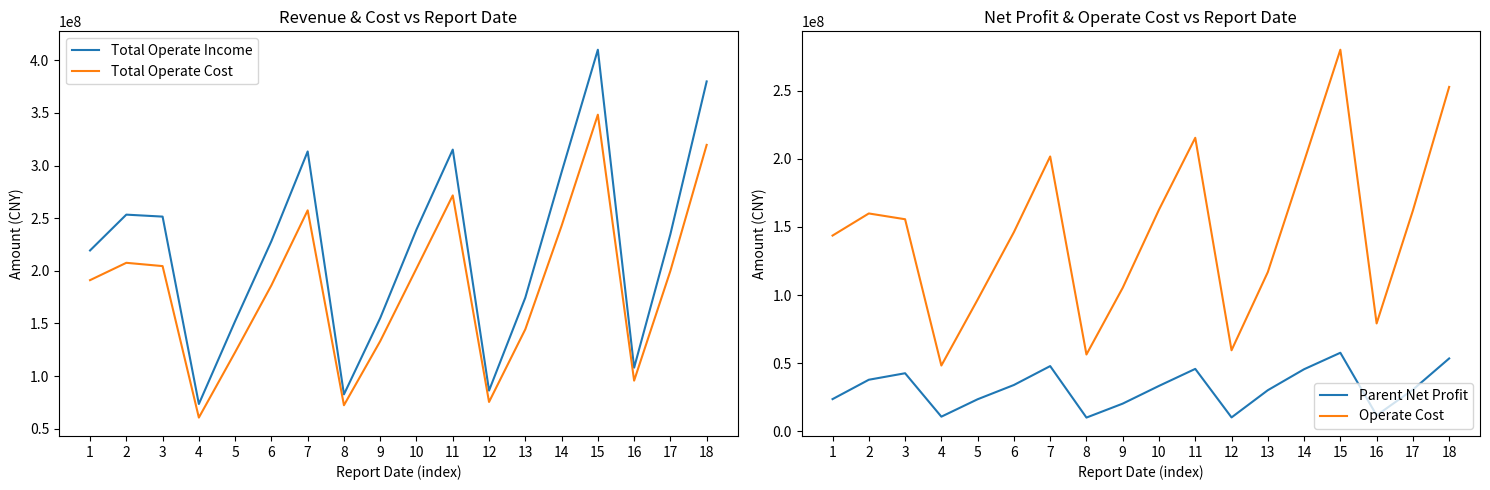

Which series has the widest spread of values?

Total Operate Income